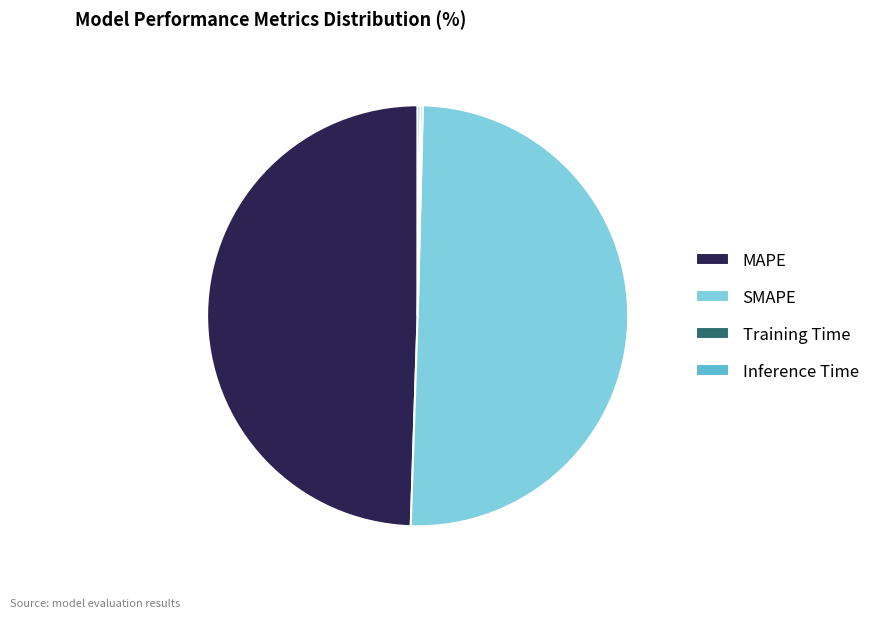

Which slice is the largest?

SMAPE